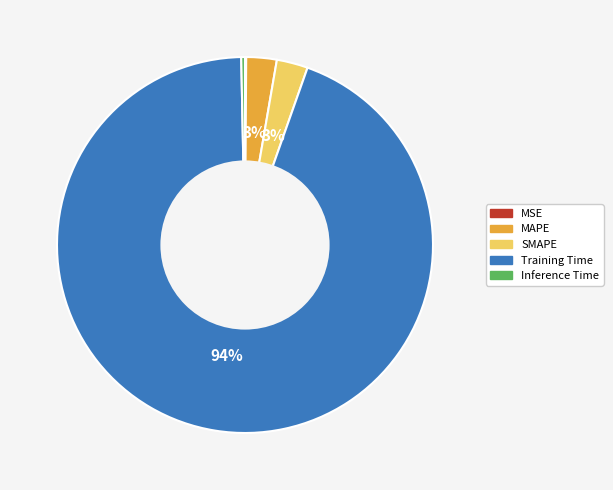

Is there any slice that represents more than half of the pie?

Yes